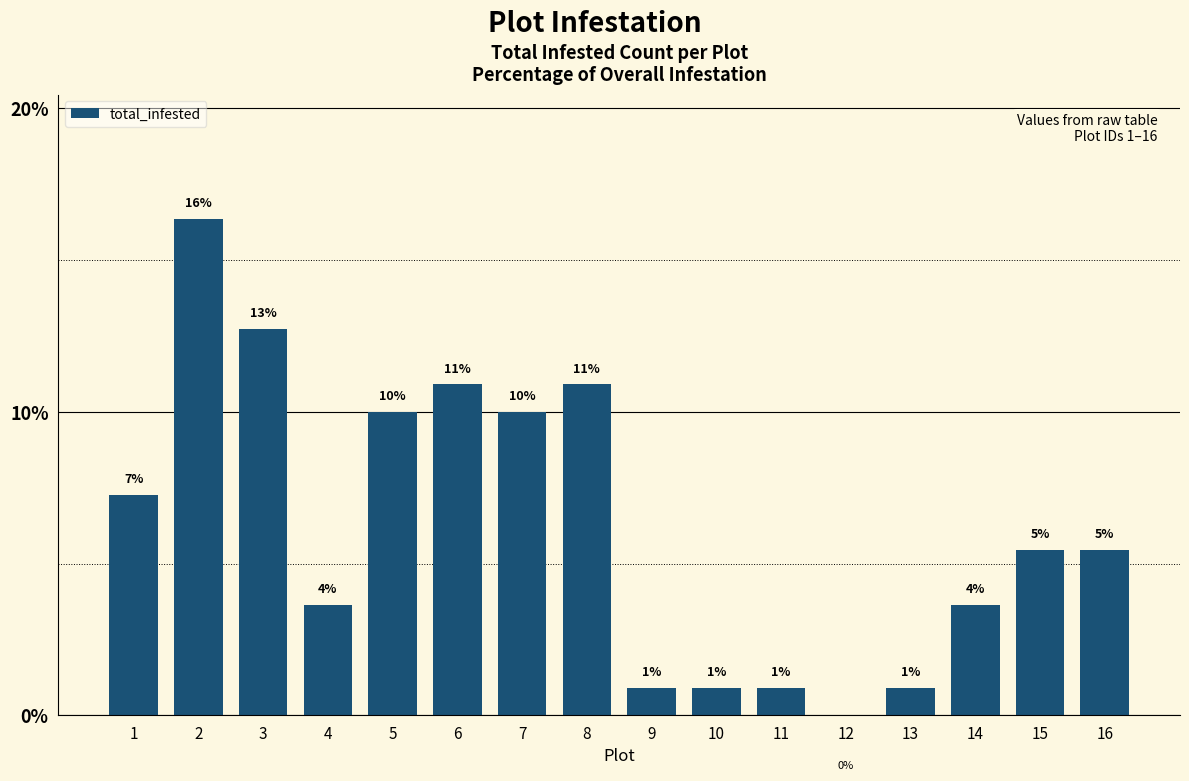

Is it true that the value at 1 is 4.1?

False